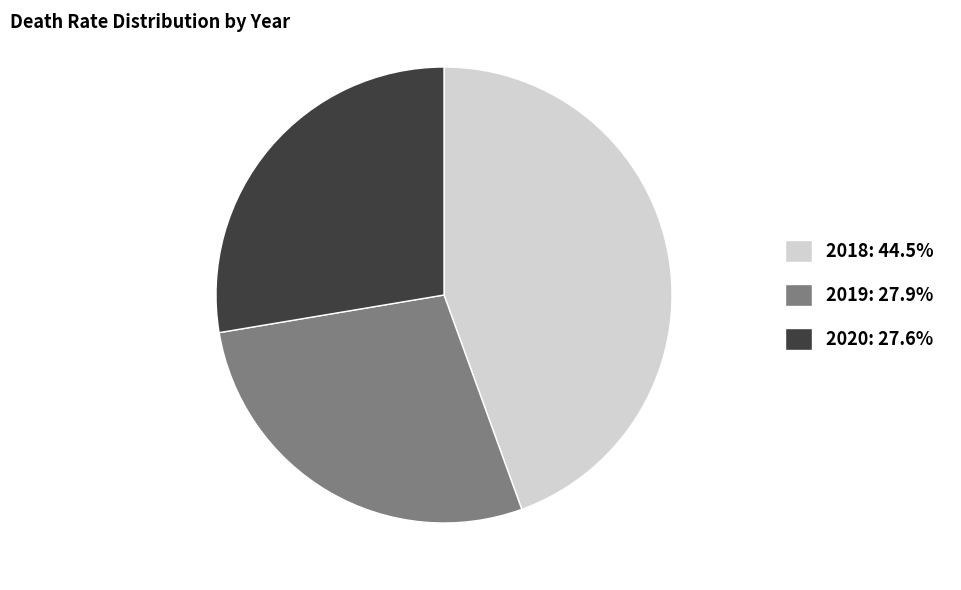

Combined, do 2018 and 2019 account for over 50%?

Yes